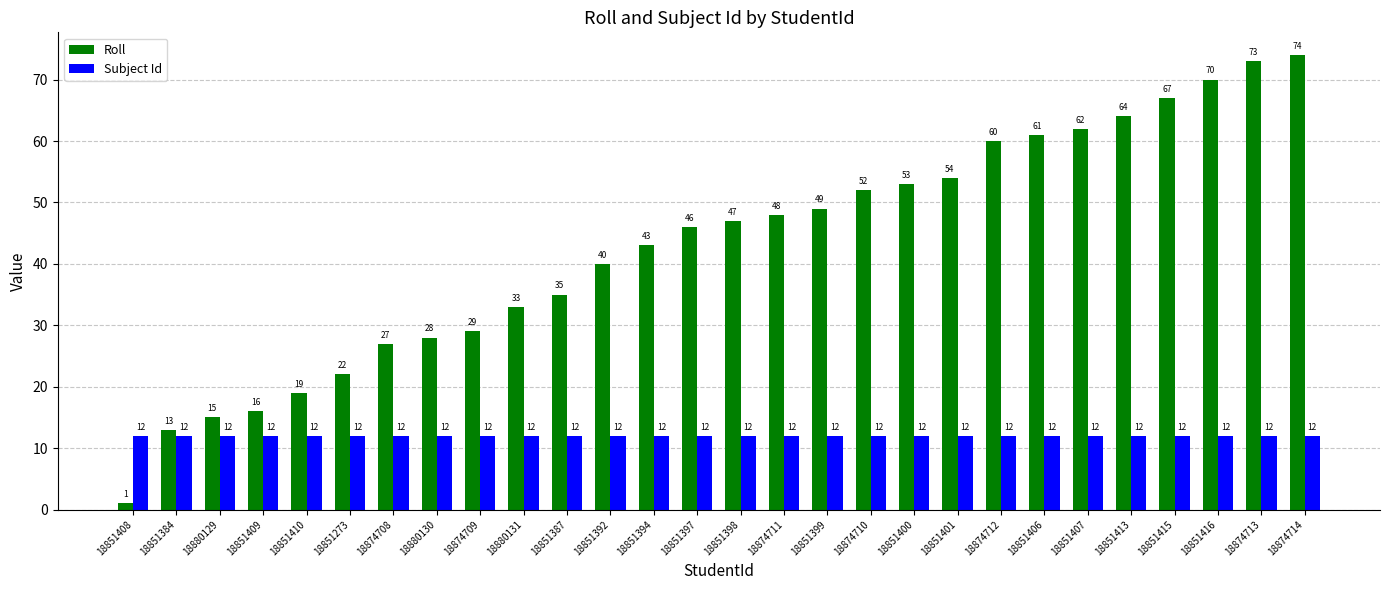

Which series has the largest range (max minus min)?

Roll